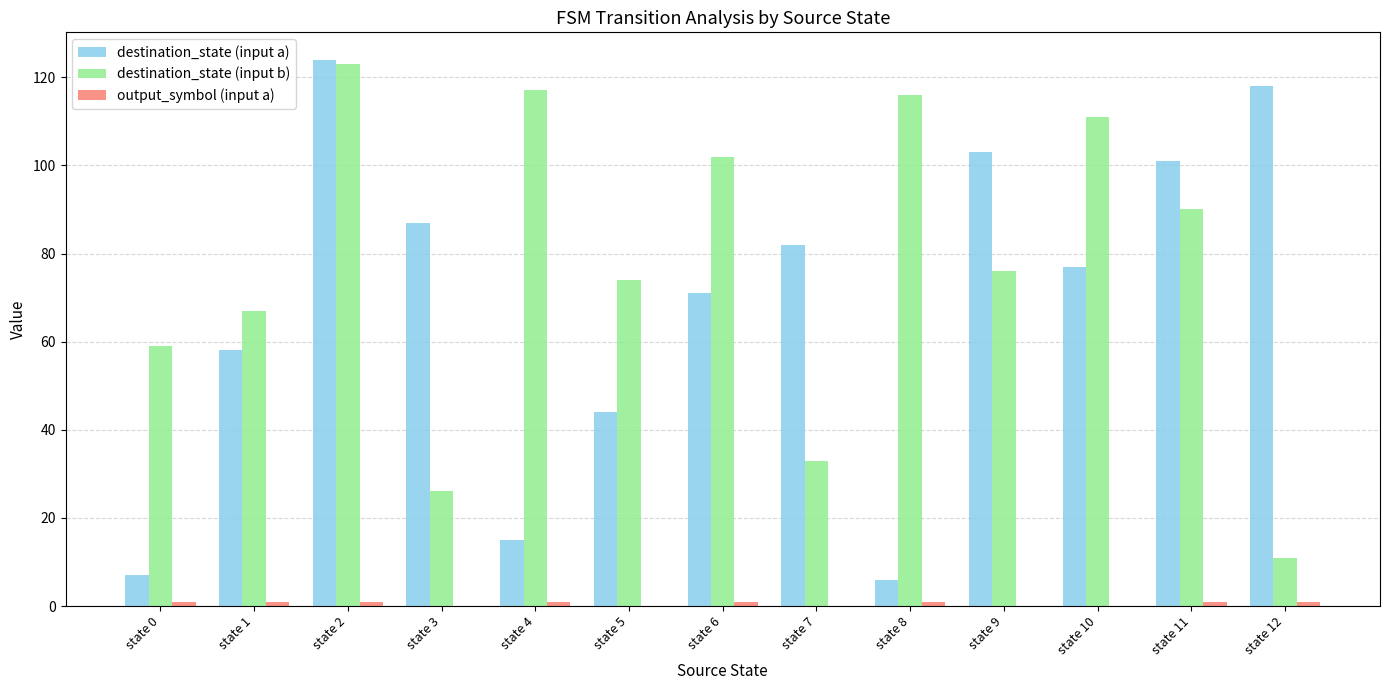

The destination_state (input a) series shows 54 at state 3. True or false?

False